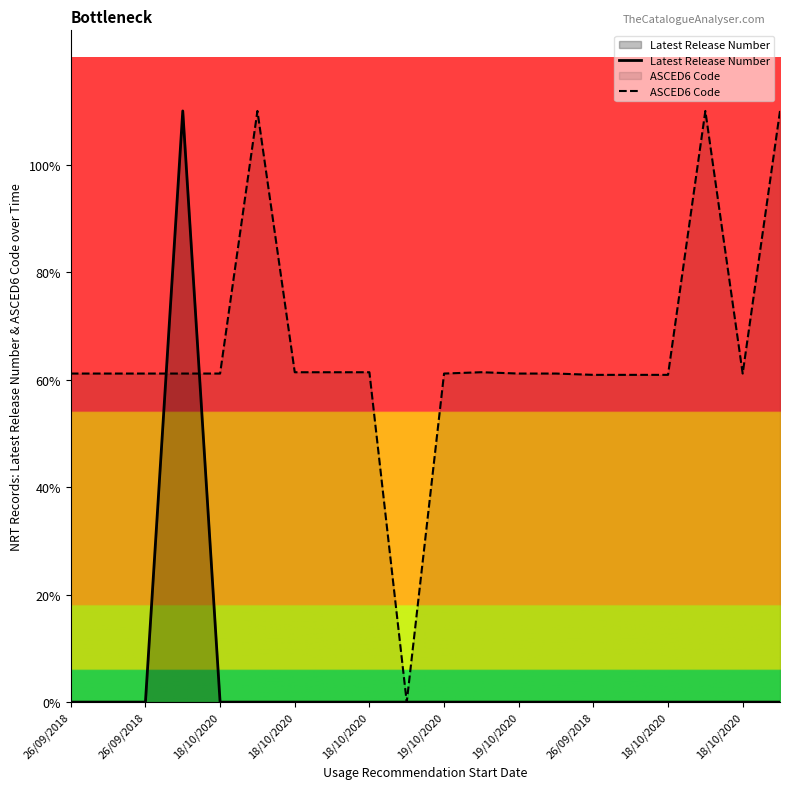

At how many categories does at least one series exceed 0?

19